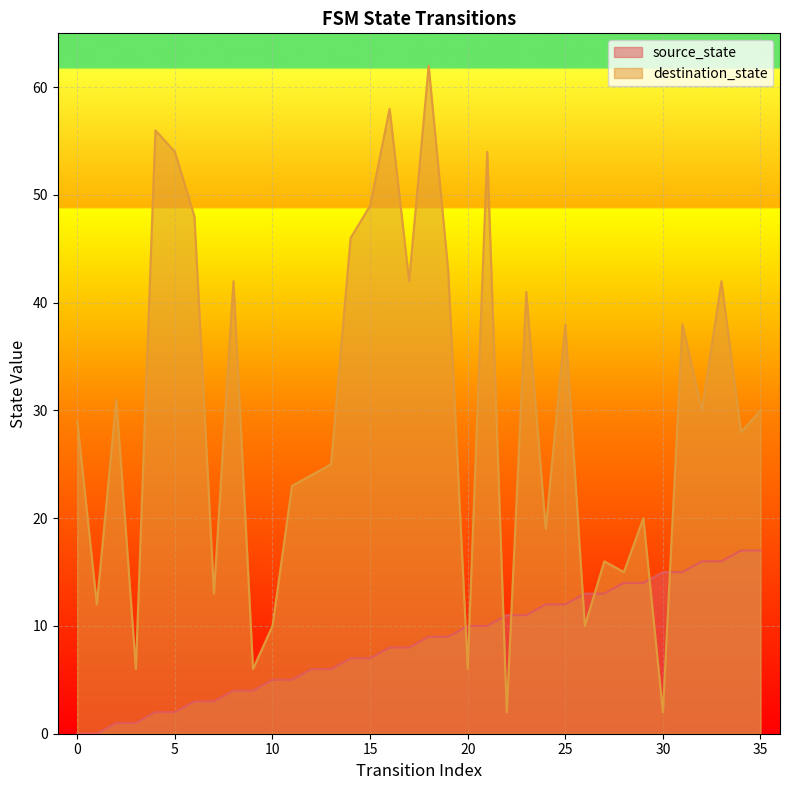

What is the total value across all series at 35?

47